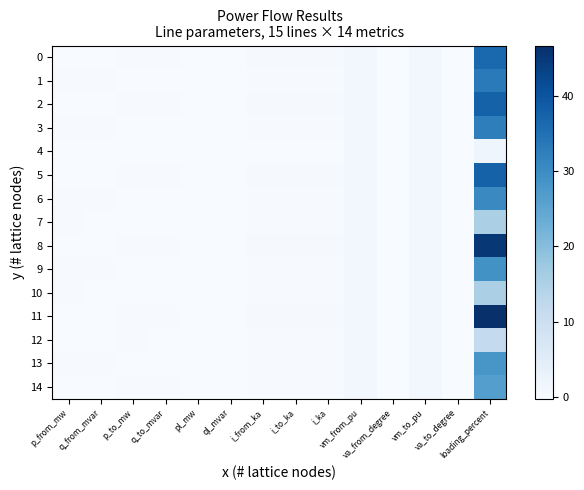

Reading left to right, what are all the values shown in this chart?

0: p_from_mw=-0.1	q_from_mvar=-0.0	p_to_mw=0.1	q_to_mvar=0.0	pl_mw=0.0	ql_mvar=0.0	i_from_ka=0.2	i_to_ka=0.2	i_ka=0.2	vm_from_pu=1.0	va_from_degree=-0.1	vm_to_pu=1.0	va_to_degree=-0.1	loading_percent=36.5
1: p_from_mw=0.1	q_from_mvar=0.0	p_to_mw=-0.1	q_to_mvar=-0.0	pl_mw=0.0	ql_mvar=0.0	i_from_ka=0.2	i_to_ka=0.2	i_ka=0.2	vm_from_pu=1.0	va_from_degree=-0.1	vm_to_pu=1.0	va_to_degree=-0.1	loading_percent=33.2
2: p_from_mw=-0.1	q_from_mvar=-0.0	p_to_mw=0.1	q_to_mvar=0.0	pl_mw=0.0	ql_mvar=0.0	i_from_ka=0.2	i_to_ka=0.2	i_ka=0.2	vm_from_pu=1.0	va_from_degree=-0.1	vm_to_pu=1.0	va_to_degree=-0.1	loading_percent=37.5
3: p_from_mw=0.1	q_from_mvar=0.0	p_to_mw=-0.1	q_to_mvar=-0.0	pl_mw=0.0	ql_mvar=0.0	i_from_ka=0.2	i_to_ka=0.2	i_ka=0.2	vm_from_pu=1.0	va_from_degree=-0.1	vm_to_pu=1.0	va_to_degree=-0.1	loading_percent=32.4
4: p_from_mw=0.0	q_from_mvar=0.0	p_to_mw=-0.0	q_to_mvar=-0.0	pl_mw=0.0	ql_mvar=-0.0	i_from_ka=0.0	i_to_ka=0.0	i_ka=0.0	vm_from_pu=1.0	va_from_degree=-0.1	vm_to_pu=1.0	va_to_degree=-0.1	loading_percent=1.7
5: p_from_mw=-0.1	q_from_mvar=-0.0	p_to_mw=0.1	q_to_mvar=0.0	pl_mw=0.0	ql_mvar=0.0	i_from_ka=0.2	i_to_ka=0.2	i_ka=0.2	vm_from_pu=1.0	va_from_degree=-0.1	vm_to_pu=1.0	va_to_degree=-0.0	loading_percent=37.5
6: p_from_mw=0.1	q_from_mvar=0.0	p_to_mw=-0.1	q_to_mvar=-0.0	pl_mw=0.0	ql_mvar=0.0	i_from_ka=0.2	i_to_ka=0.2	i_ka=0.2	vm_from_pu=1.0	va_from_degree=-0.1	vm_to_pu=1.0	va_to_degree=-0.1	loading_percent=30.4
7: p_from_mw=0.0	q_from_mvar=0.0	p_to_mw=-0.0	q_to_mvar=-0.0	pl_mw=0.0	ql_mvar=0.0	i_from_ka=0.0	i_to_ka=0.0	i_ka=0.0	vm_from_pu=1.0	va_from_degree=-0.0	vm_to_pu=1.0	va_to_degree=-0.0	loading_percent=15.5
8: p_from_mw=-0.2	q_from_mvar=-0.0	p_to_mw=0.2	q_to_mvar=0.0	pl_mw=0.0	ql_mvar=0.0	i_from_ka=0.2	i_to_ka=0.2	i_ka=0.2	vm_from_pu=1.0	va_from_degree=-0.0	vm_to_pu=1.0	va_to_degree=-0.0	loading_percent=45.3
9: p_from_mw=0.1	q_from_mvar=0.0	p_to_mw=-0.1	q_to_mvar=-0.0	pl_mw=0.0	ql_mvar=0.0	i_from_ka=0.2	i_to_ka=0.2	i_ka=0.2	vm_from_pu=1.0	va_from_degree=-0.1	vm_to_pu=1.0	va_to_degree=-0.1	loading_percent=28.9
10: p_from_mw=0.0	q_from_mvar=0.0	p_to_mw=-0.0	q_to_mvar=-0.0	pl_mw=0.0	ql_mvar=0.0	i_from_ka=0.0	i_to_ka=0.0	i_ka=0.0	vm_from_pu=1.0	va_from_degree=-0.0	vm_to_pu=1.0	va_to_degree=-0.0	loading_percent=15.5
11: p_from_mw=-0.2	q_from_mvar=-0.0	p_to_mw=0.2	q_to_mvar=0.0	pl_mw=0.0	ql_mvar=0.0	i_from_ka=0.3	i_to_ka=0.3	i_ka=0.3	vm_from_pu=1.0	va_from_degree=-0.0	vm_to_pu=1.0	va_to_degree=0.0	loading_percent=46.6
12: p_from_mw=-0.0	q_from_mvar=-0.0	p_to_mw=0.0	q_to_mvar=0.0	pl_mw=0.0	ql_mvar=0.0	i_from_ka=0.0	i_to_ka=0.0	i_ka=0.0	vm_from_pu=1.0	va_from_degree=-0.0	vm_to_pu=1.0	va_to_degree=-0.0	loading_percent=11.7
13: p_from_mw=0.1	q_from_mvar=0.0	p_to_mw=-0.1	q_to_mvar=-0.0	pl_mw=0.0	ql_mvar=0.0	i_from_ka=0.2	i_to_ka=0.2	i_ka=0.2	vm_from_pu=1.0	va_from_degree=-0.1	vm_to_pu=1.0	va_to_degree=-0.1	loading_percent=28.1
14: p_from_mw=-0.1	q_from_mvar=-0.0	p_to_mw=0.1	q_to_mvar=0.0	pl_mw=0.0	ql_mvar=0.0	i_from_ka=0.1	i_to_ka=0.1	i_ka=0.1	vm_from_pu=1.0	va_from_degree=-0.1	vm_to_pu=1.0	va_to_degree=-0.1	loading_percent=26.5